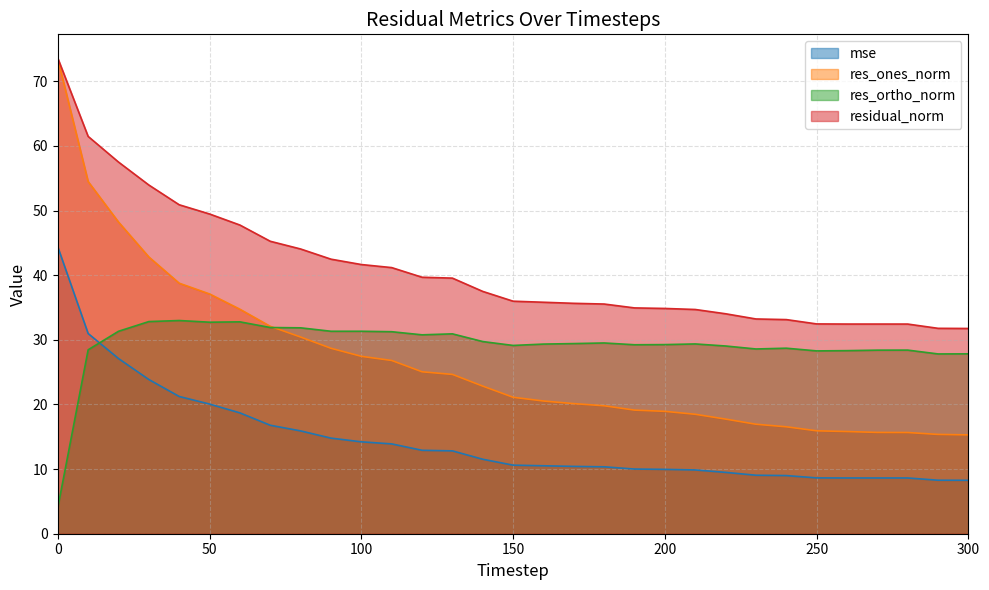

True or false: res_ortho_norm and residual_norm cross at least once.

False